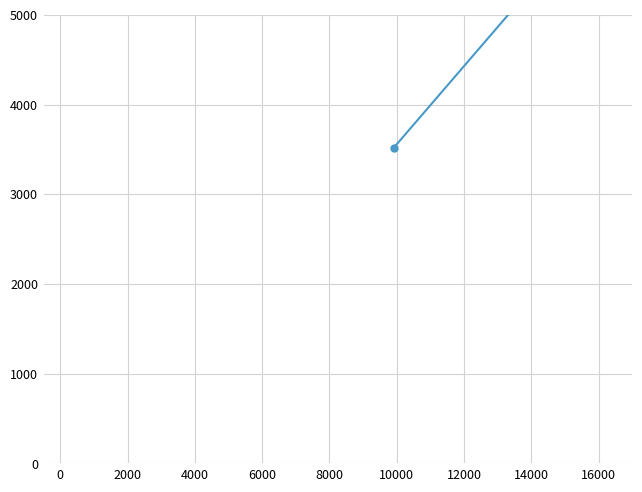

What is the value of the 2nd point from the left?

6761